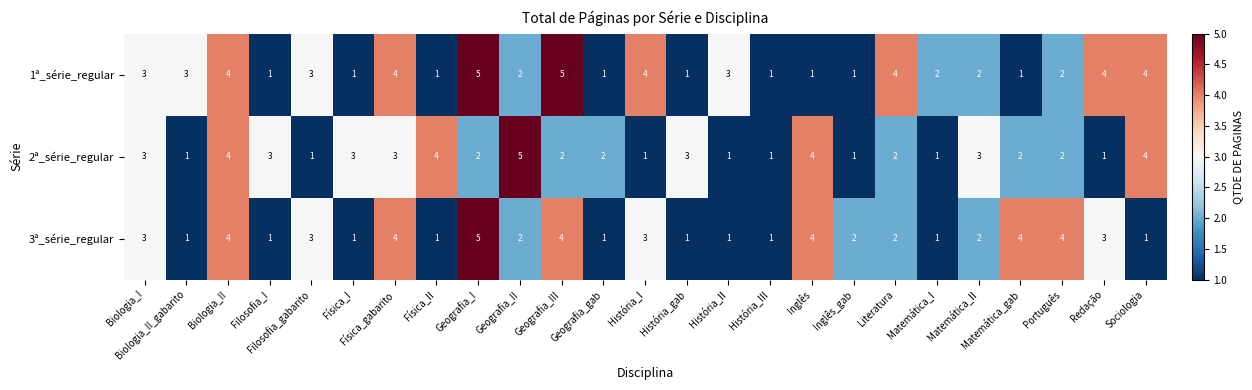

What is the difference between the second highest and second lowest values in the 3ª_série_regular series?

3